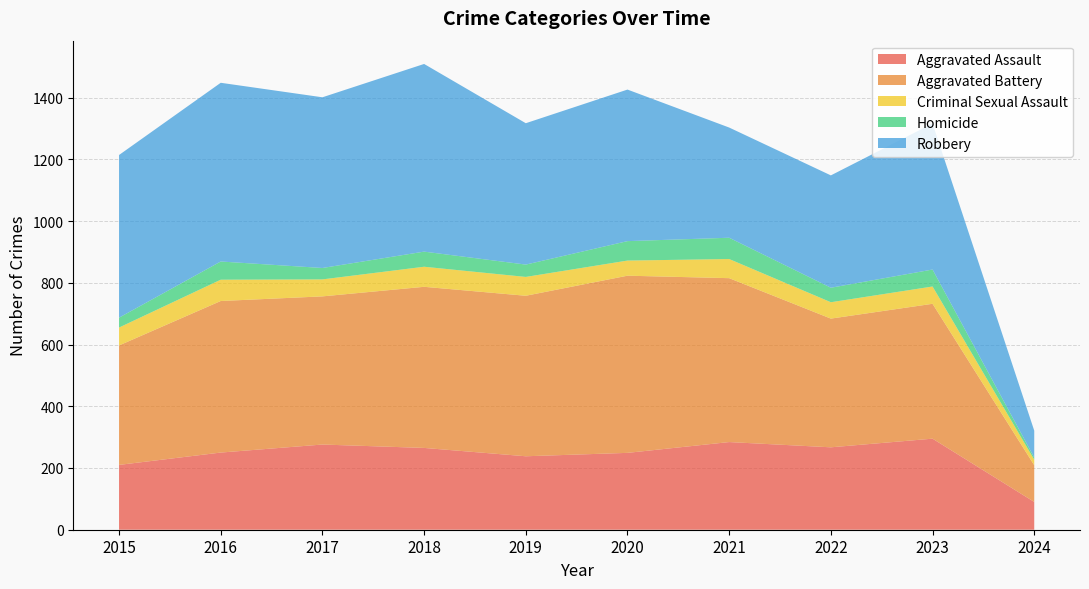

Reading left to right, what are all the values shown in this chart?

Aggravated Assault: 2015=210	2016=250	2017=276	2018=265	2019=238	2020=249	2021=284	2022=267	2023=295	2024=90
Aggravated Battery: 2015=387	2016=491	2017=480	2018=522	2019=520	2020=574	2021=531	2022=417	2023=437	2024=119
Criminal Sexual Assault: 2015=58	2016=69	2017=55	2018=65	2019=61	2020=49	2021=62	2022=53	2023=56	2024=18
Homicide: 2015=32	2016=59	2017=37	2018=49	2019=40	2020=63	2021=69	2022=47	2023=55	2024=7
Robbery: 2015=527	2016=579	2017=553	2018=608	2019=458	2020=491	2021=357	2022=364	2023=473	2024=87